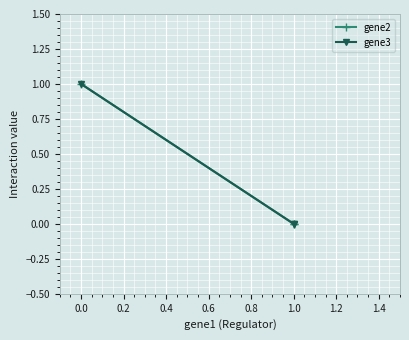

What is the highest value of the gene2 series?

1